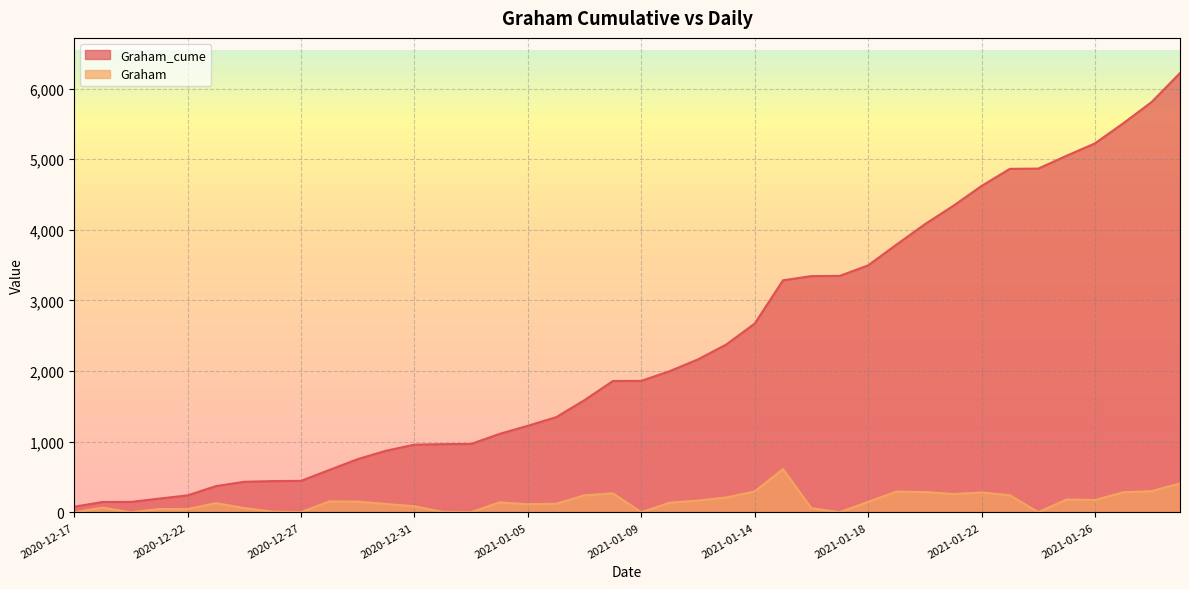

Reading left to right, transcribe all the data shown in this chart.

Graham_cume: 2020-12-17=80	2020-12-18=147	2020-12-20=148	2020-12-21=195	2020-12-22=241	2020-12-23=372	2020-12-24=433	2020-12-26=443	2020-12-27=446	2020-12-28=601	2020-12-29=754	2020-12-30=873	2020-12-31=959	2021-01-01=966	2021-01-02=969	2021-01-04=1111	2021-01-05=1226	2021-01-06=1348	2021-01-07=1590	2021-01-08=1860	2021-01-09=1862	2021-01-11=1999	2021-01-12=2166	2021-01-13=2377	2021-01-14=2673	2021-01-15=3286	2021-01-16=3345	2021-01-17=3348	2021-01-18=3497	2021-01-19=3791	2021-01-20=4079	2021-01-21=4339	2021-01-22=4621	2021-01-23=4864	2021-01-24=4867	2021-01-25=5049	2021-01-26=5224	2021-01-27=5509	2021-01-28=5810	2021-01-29=6220
Graham: 2020-12-17=0	2020-12-18=67	2020-12-20=1	2020-12-21=47	2020-12-22=46	2020-12-23=131	2020-12-24=61	2020-12-26=10	2020-12-27=3	2020-12-28=155	2020-12-29=153	2020-12-30=119	2020-12-31=86	2021-01-01=7	2021-01-02=3	2021-01-04=142	2021-01-05=115	2021-01-06=122	2021-01-07=242	2021-01-08=270	2021-01-09=2	2021-01-11=137	2021-01-12=167	2021-01-13=211	2021-01-14=296	2021-01-15=613	2021-01-16=59	2021-01-17=3	2021-01-18=149	2021-01-19=294	2021-01-20=288	2021-01-21=260	2021-01-22=282	2021-01-23=243	2021-01-24=3	2021-01-25=182	2021-01-26=175	2021-01-27=285	2021-01-28=301	2021-01-29=410